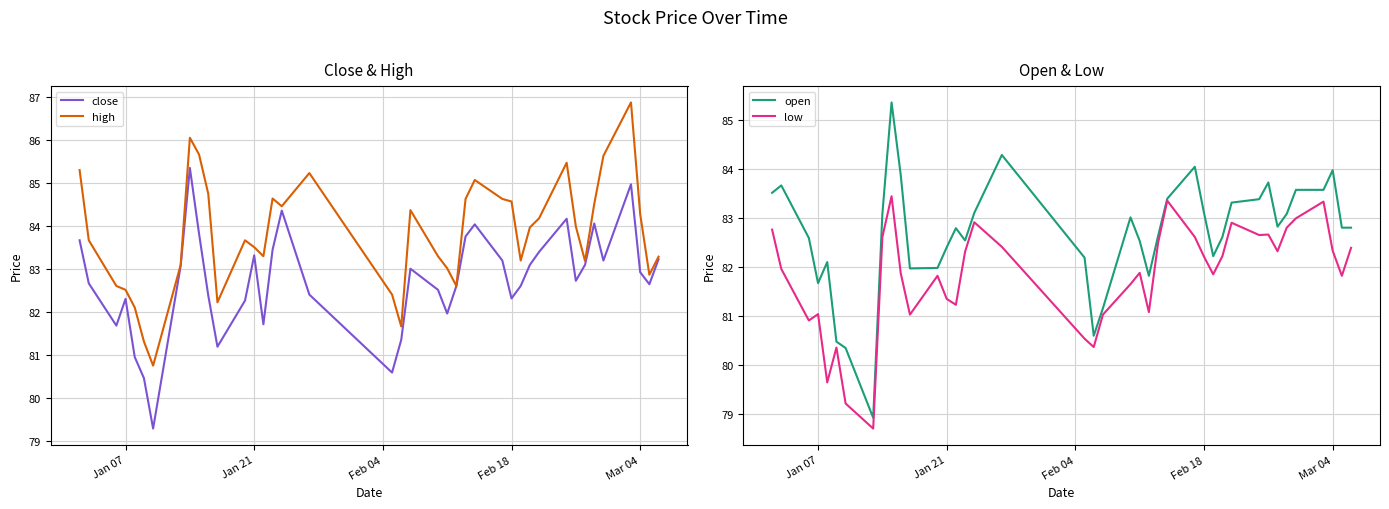

Is it true that close equals 130.2 at Feb 18?

False